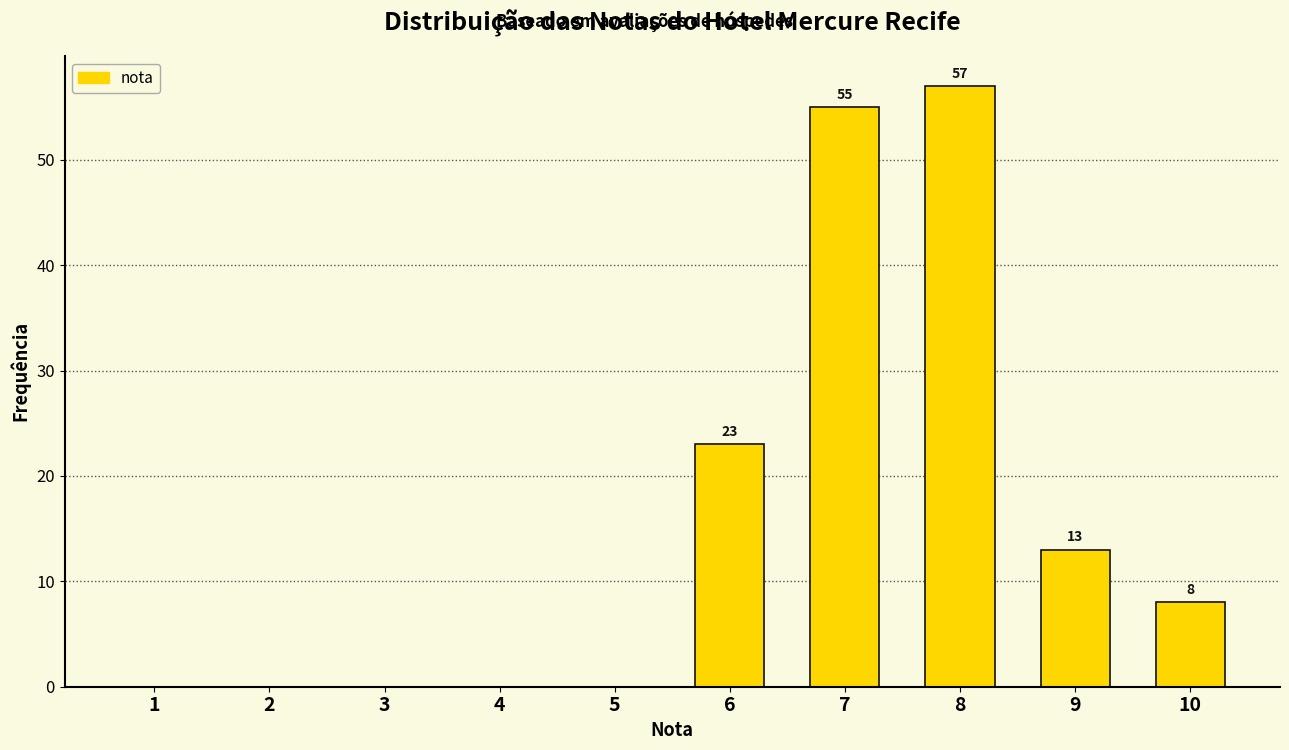

Which range on the x-axis has the tallest bar?

7.5 to 8.5